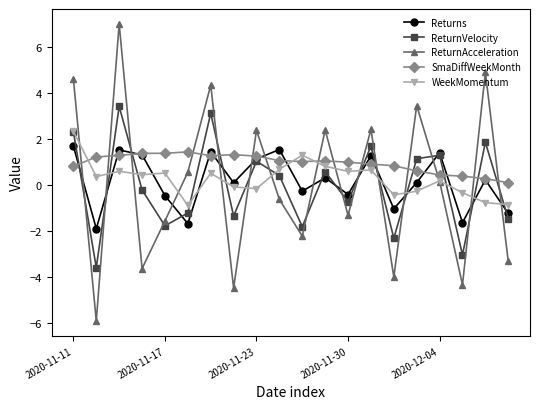

Which series ends up on top after the final intersection of SmaDiffWeekMonth and ReturnAcceleration?

SmaDiffWeekMonth